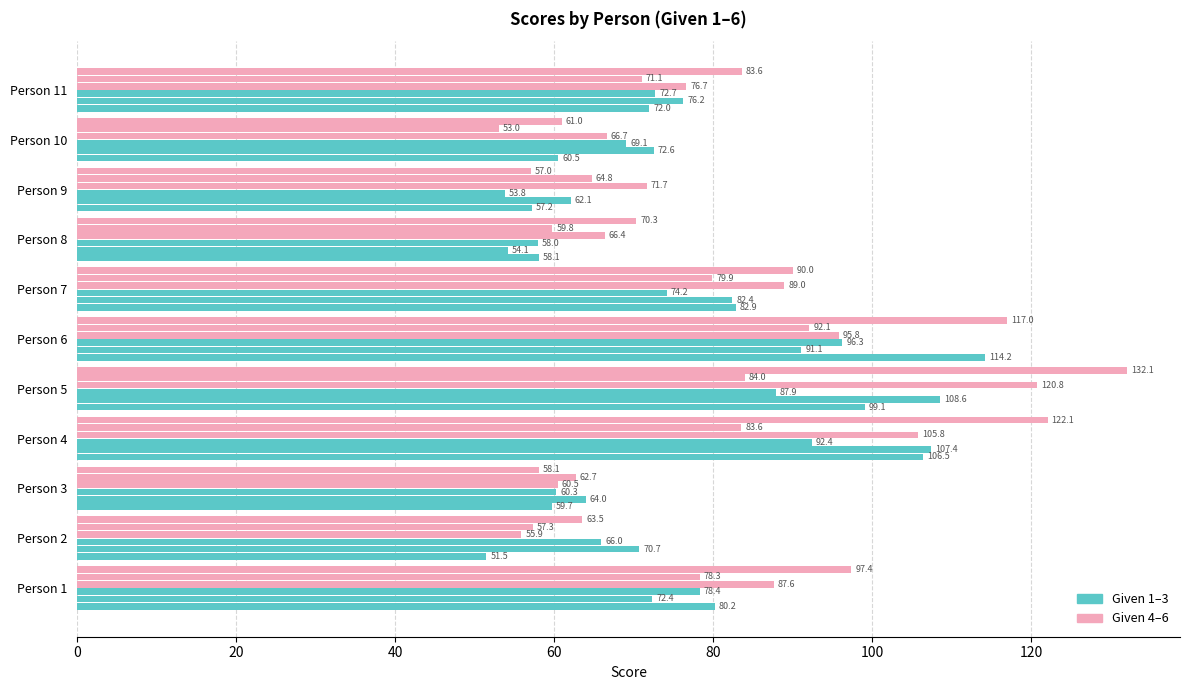

What is the maximum value shown in the chart?

132.1